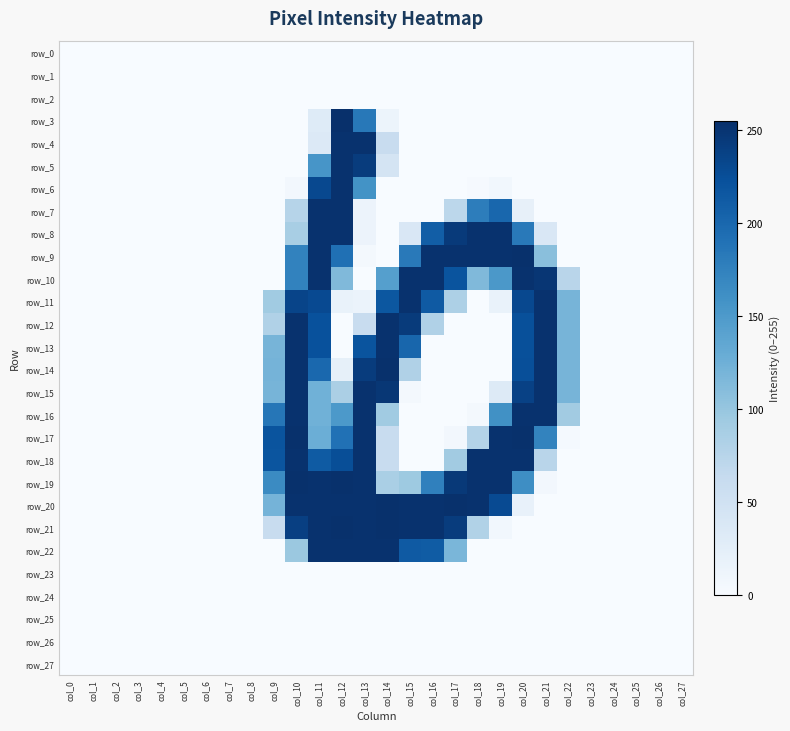

Rank the series at col_17 from highest to lowest value.

row_20, row_9, row_19, row_8, row_21, row_10, row_22, row_18, row_11, row_7, row_17, row_0, row_1, row_2, row_3, row_4, row_5, row_6, row_12, row_13, row_14, row_15, row_16, row_23, row_24, row_25, row_26, row_27